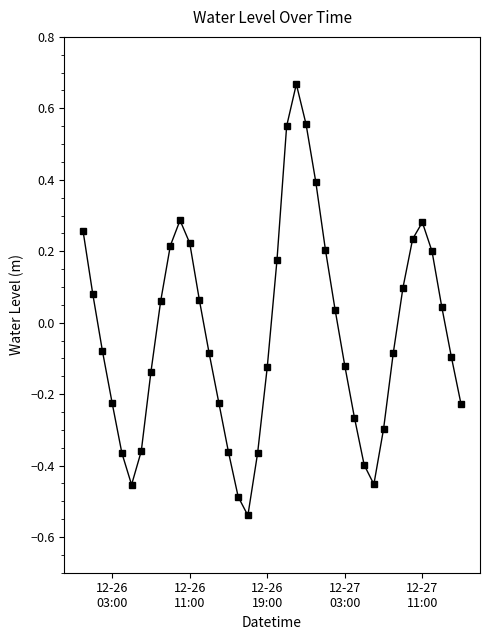

How many points are higher than both their immediate neighbors (excluding endpoints)?

3